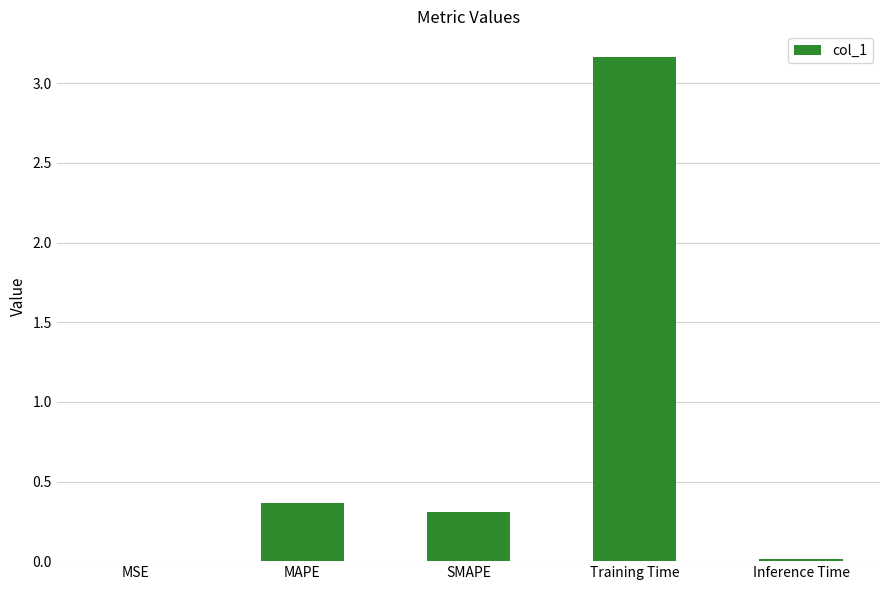

Which category has the highest value across all series?

Training Time